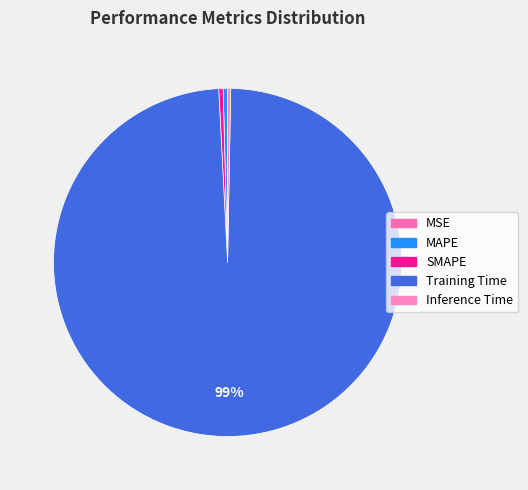

True or false: MAPE accounts for 0% of the total.

True